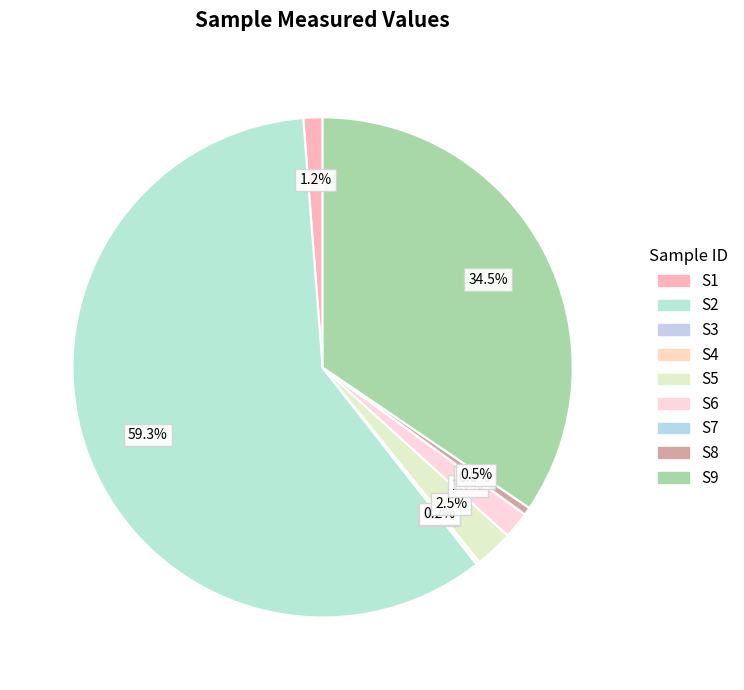

Which has a higher value, S4 or S9?

S9